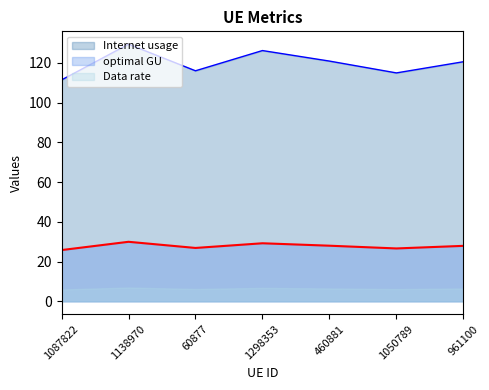

What is the greatest value displayed?

129.5